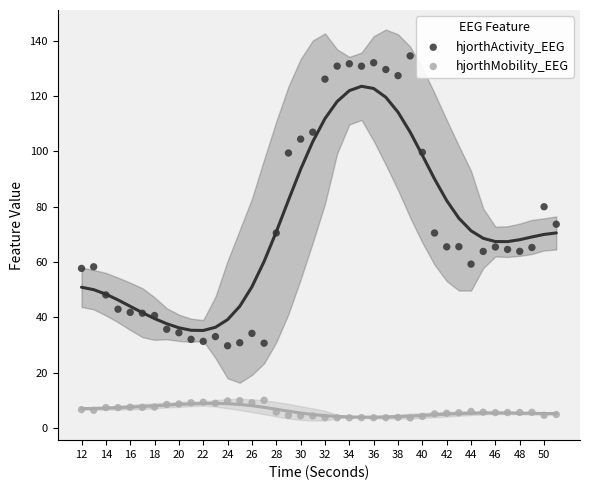

Across all data points, what is the range of X values (max minus min)?

39.0